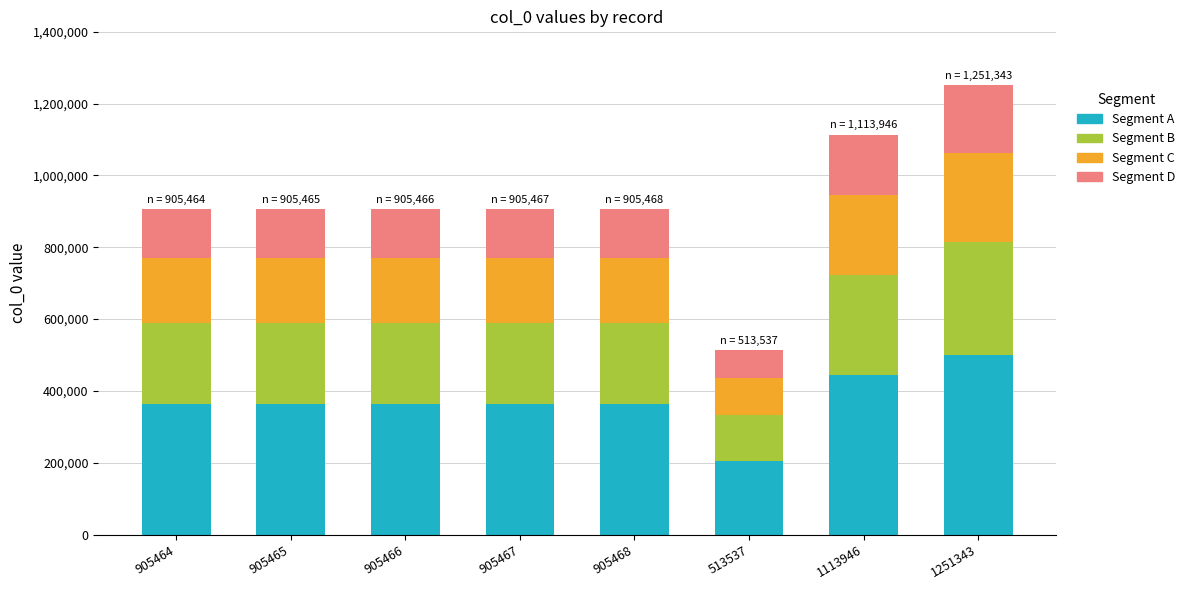

What is the highest value of the Segment A series?

500537.2